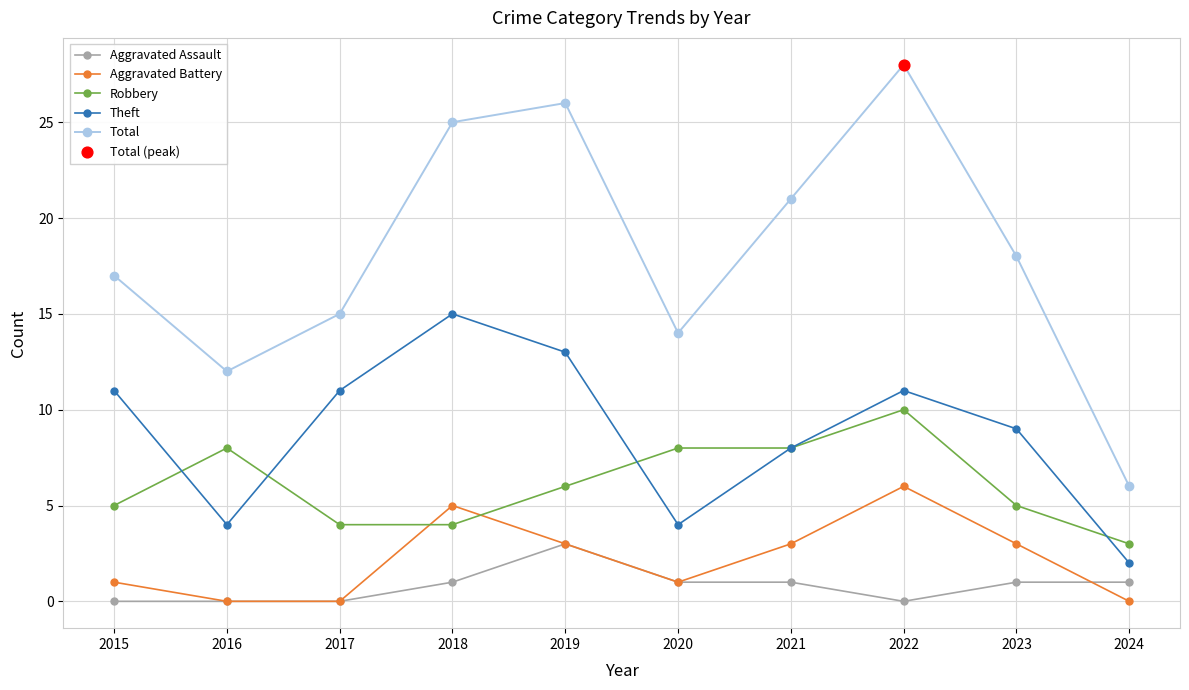

Which series changed the most between 2016 and 2017?

Theft